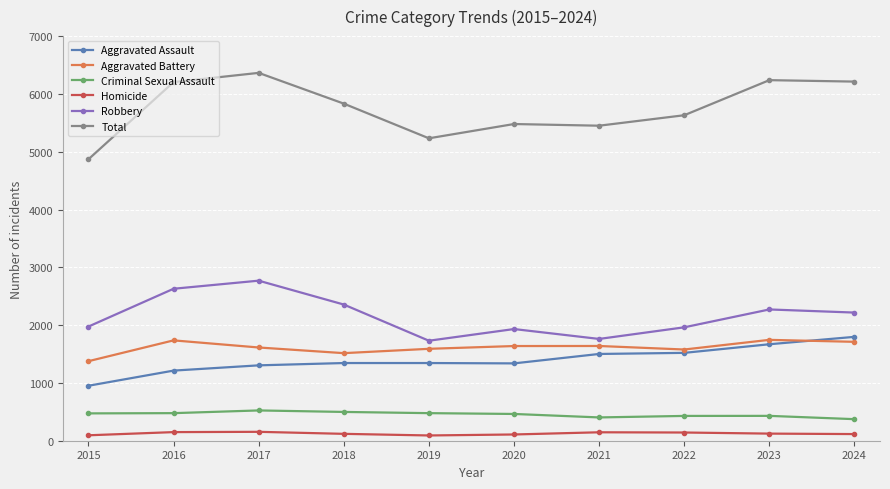

At 2019, list the series in order from largest to smallest.

Total, Robbery, Aggravated Battery, Aggravated Assault, Criminal Sexual Assault, Homicide